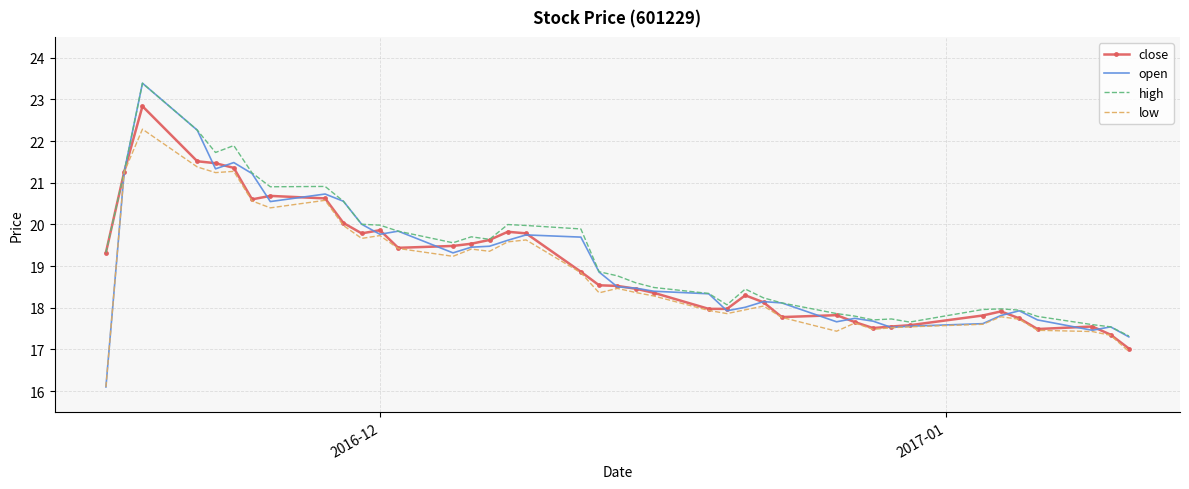

What is the greatest value displayed?

23.4